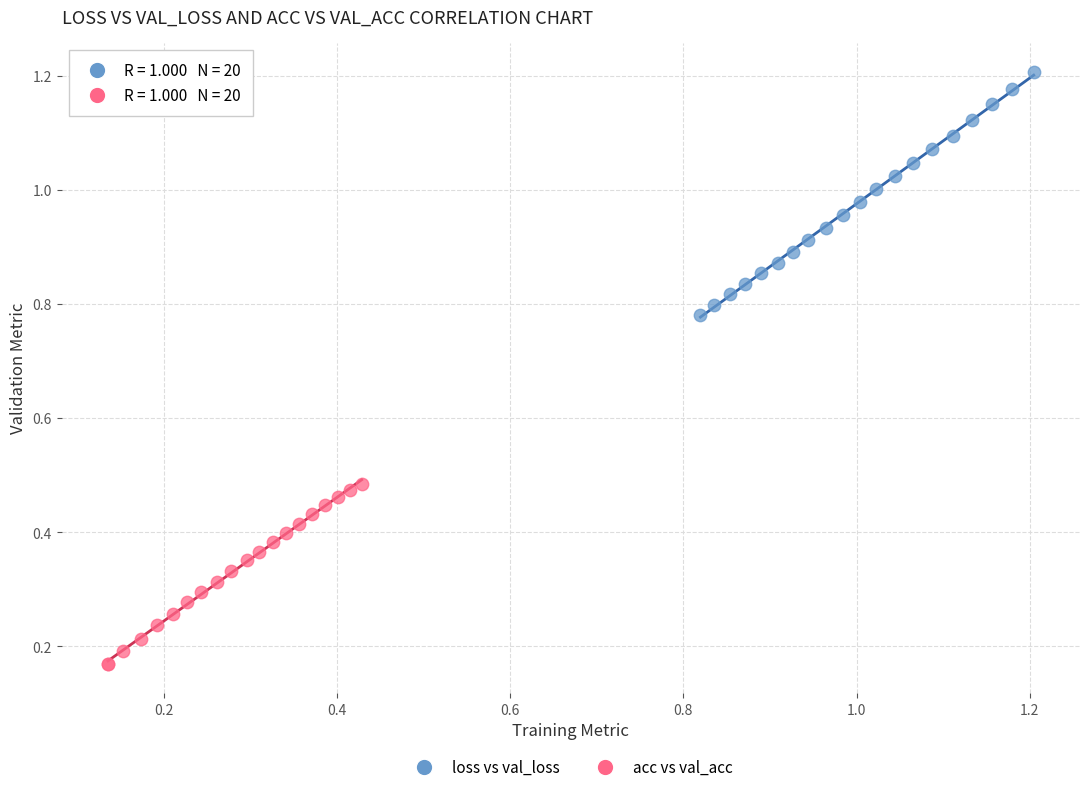

Which series has the largest Y range (max minus min)?

loss vs val_loss